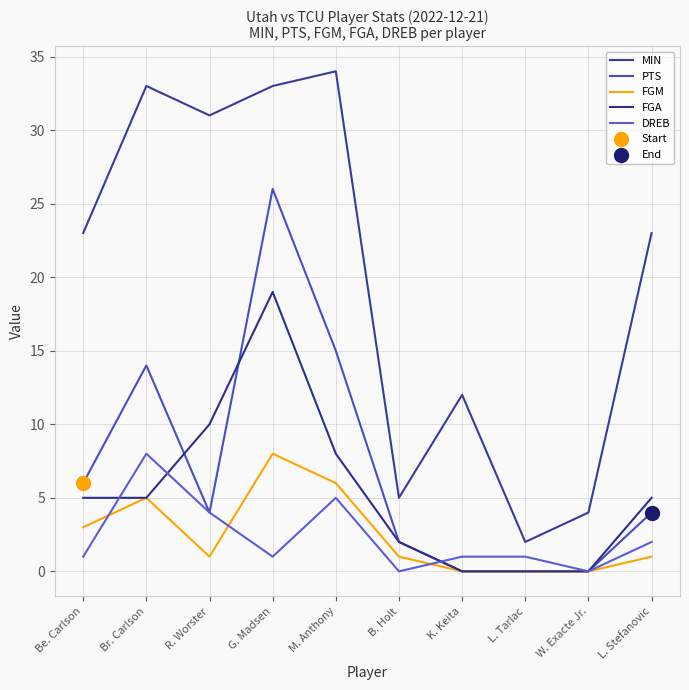

How many lines are shown in the chart?

5